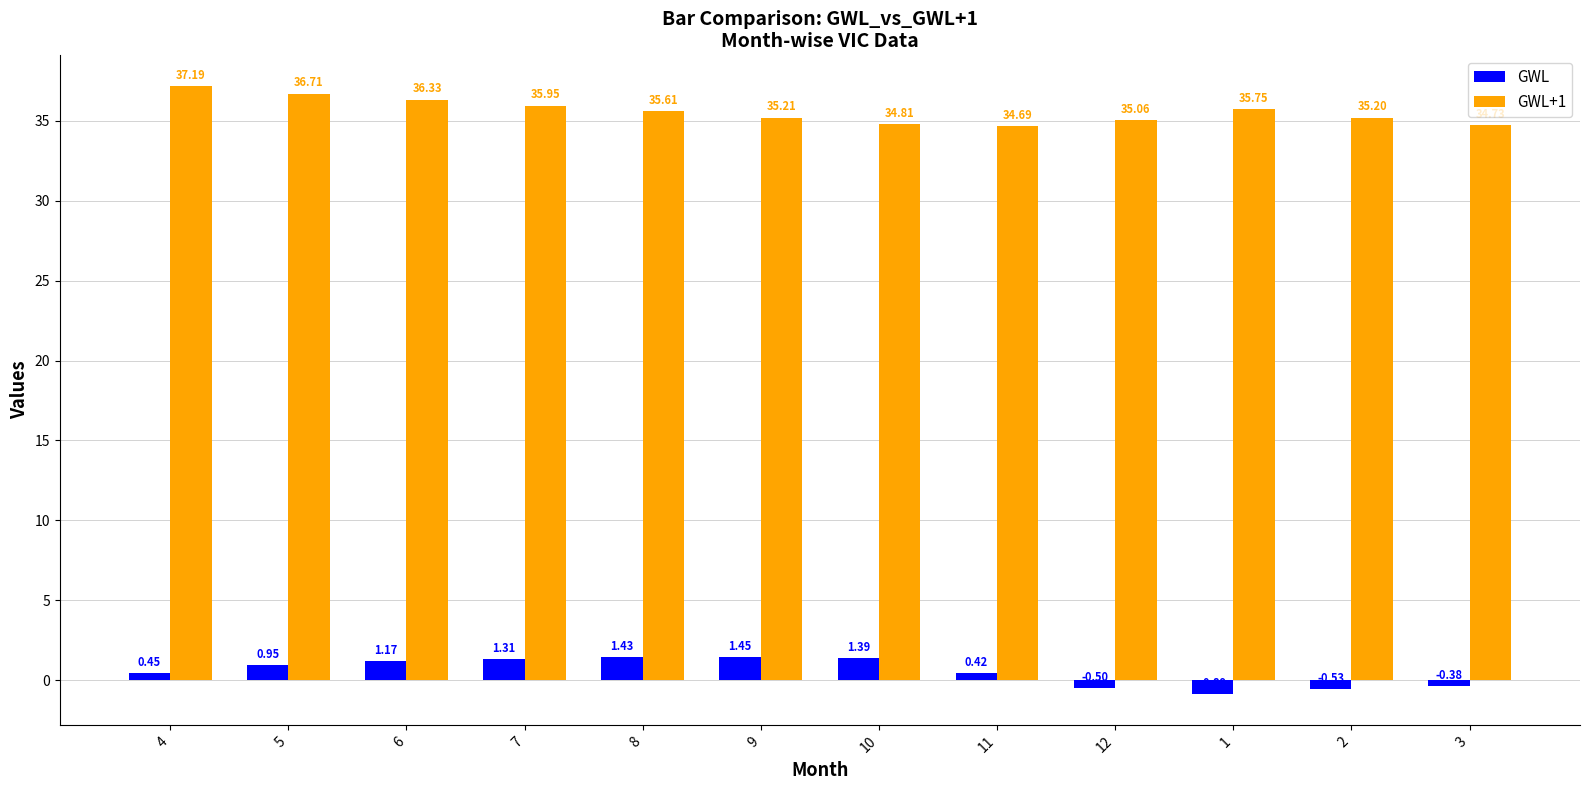

What is the spread (max minus min) of values at 7?

34.6